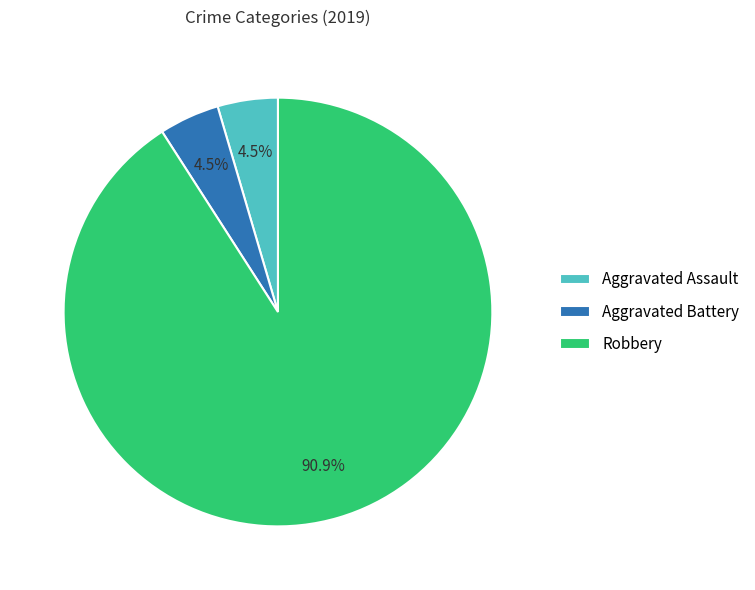

How many slices are in this pie chart?

3